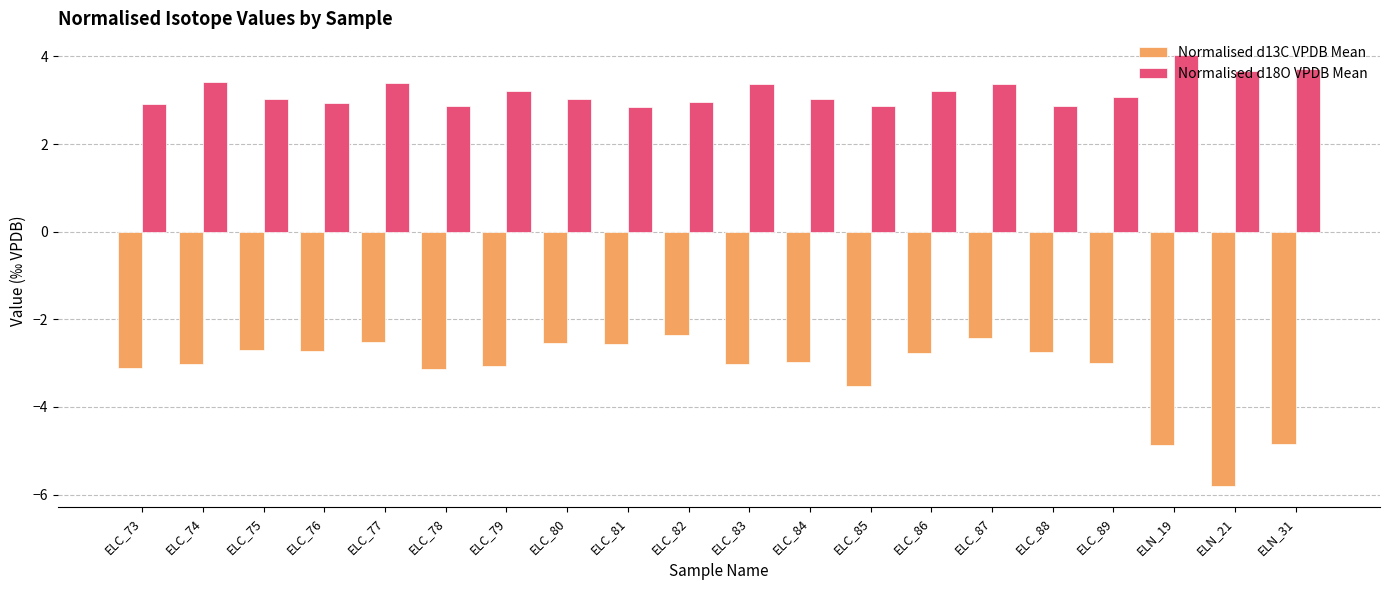

Which series has the largest total across all categories?

Normalised d18O VPDB Mean